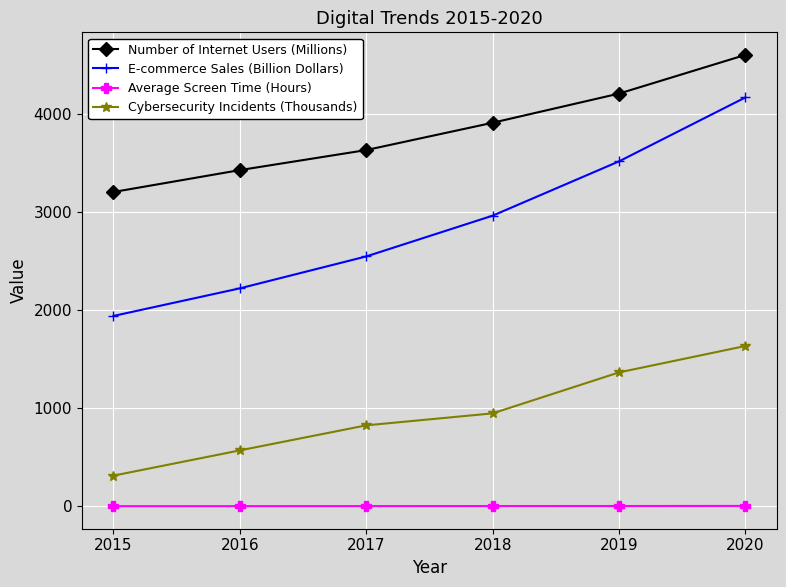

What is the value of the E-commerce Sales (Billion Dollars) point at the 5th from the left?

3514.0